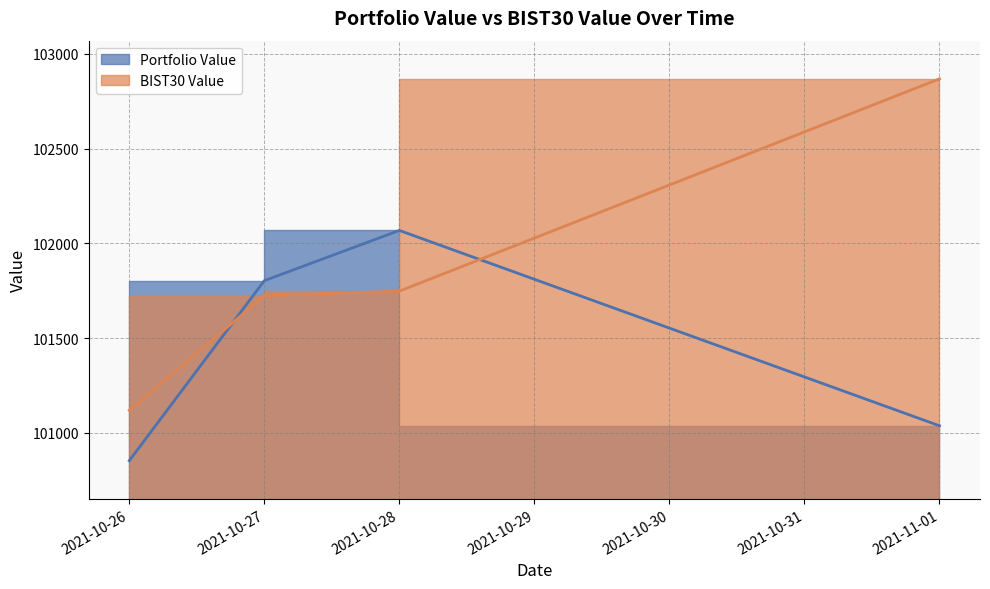

Between 2021-10-28 and 2021-11-01, which series saw the biggest shift?

BIST30 Value